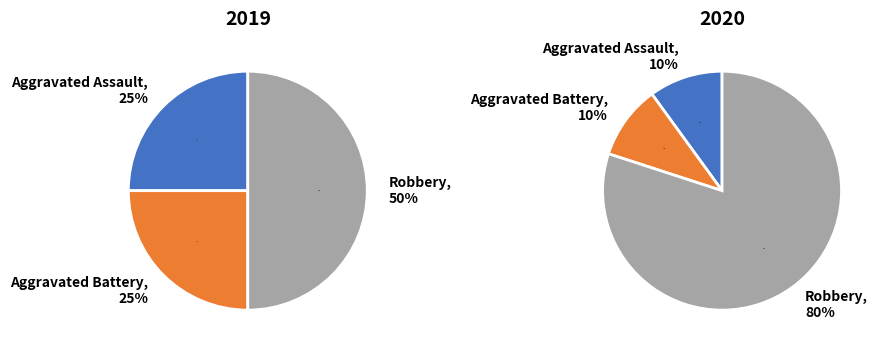

To the nearest percent, what is the average slice percentage?

33%